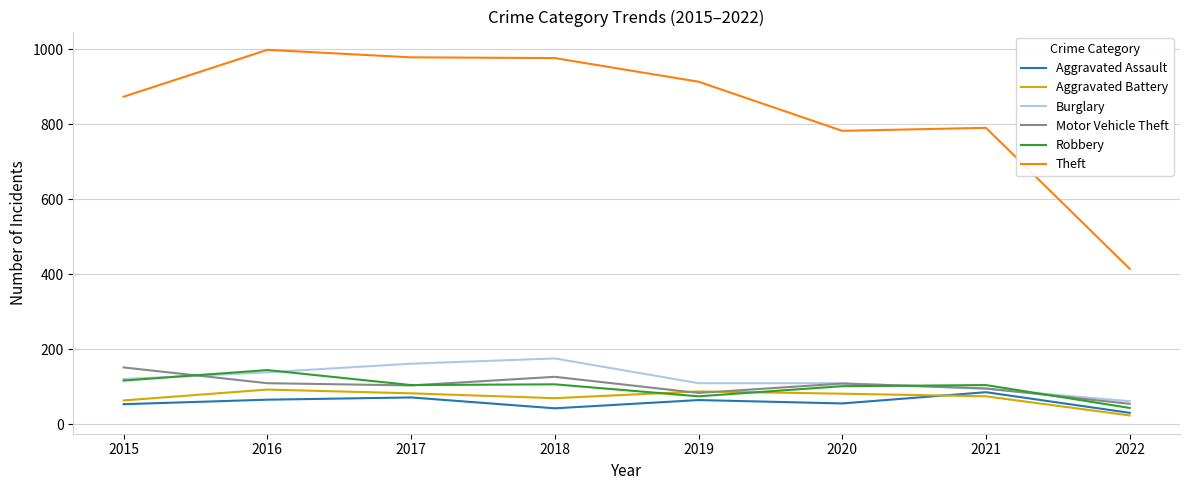

True or false: Aggravated Assault and Motor Vehicle Theft intersect in this chart.

False